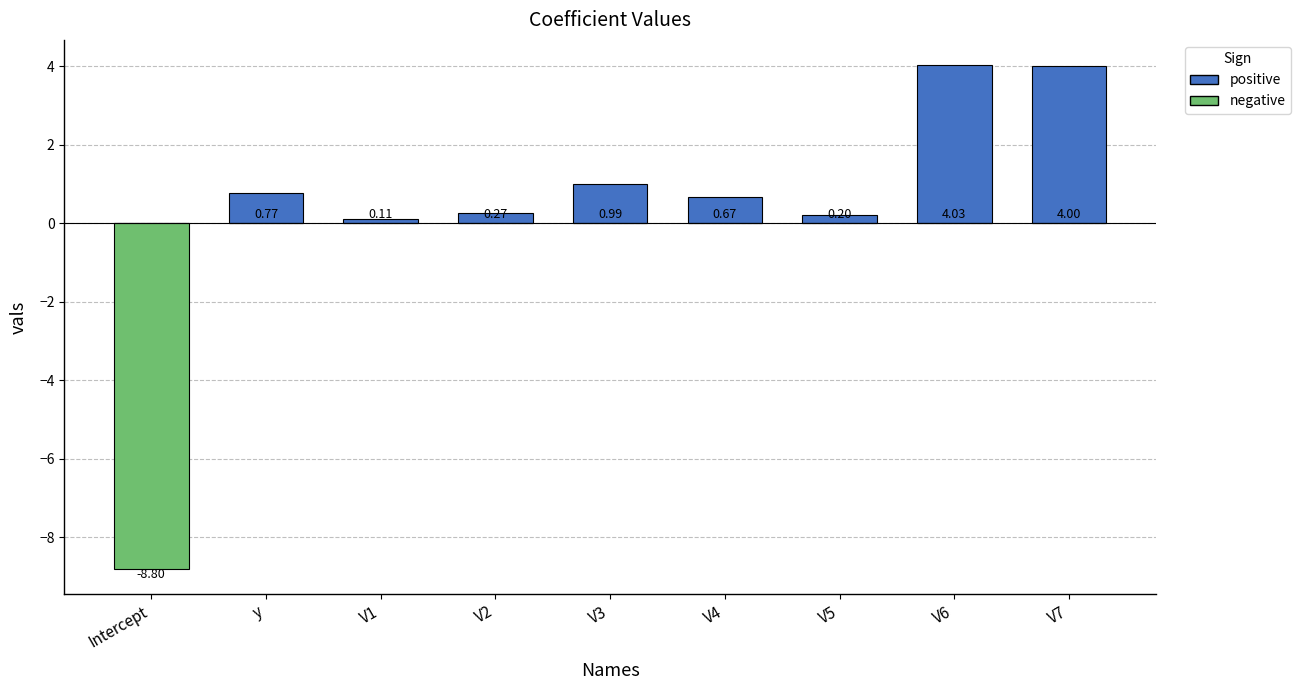

What is the average value of the negative series?

-1.0